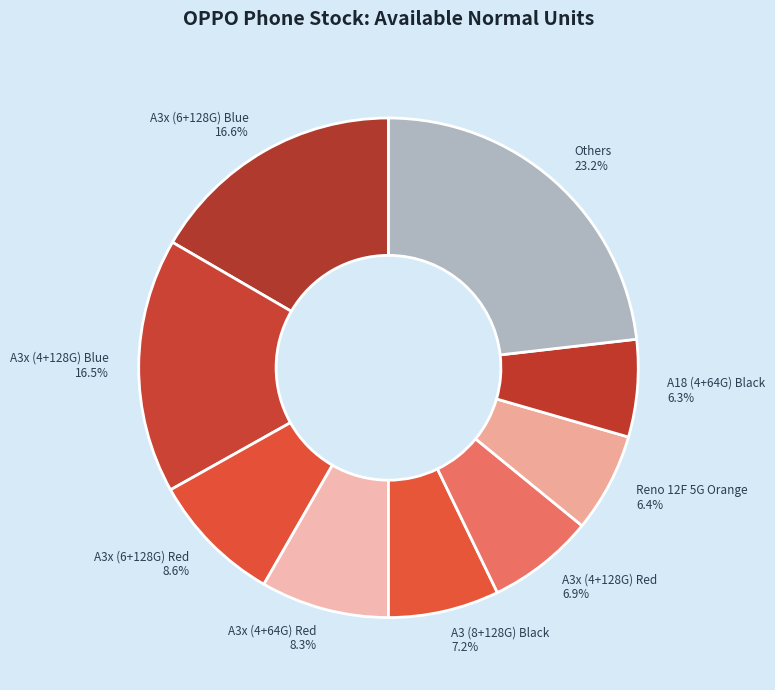

To the nearest percent, what is the average slice percentage?

11%